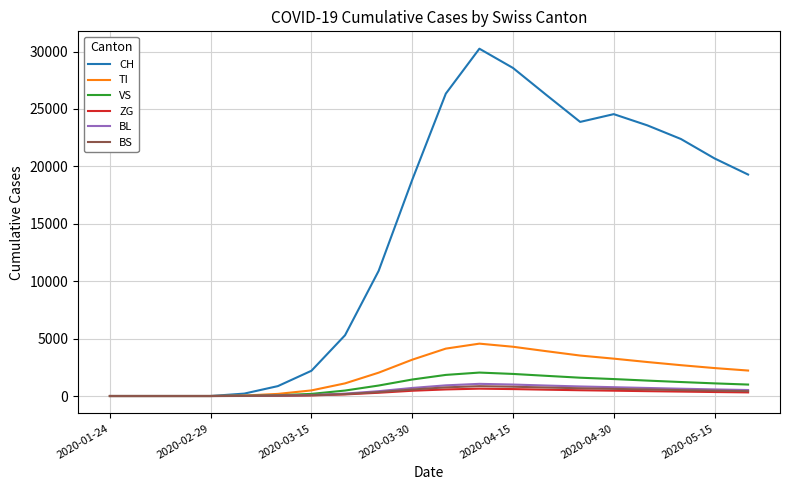

Which series has the largest range (max minus min)?

CH